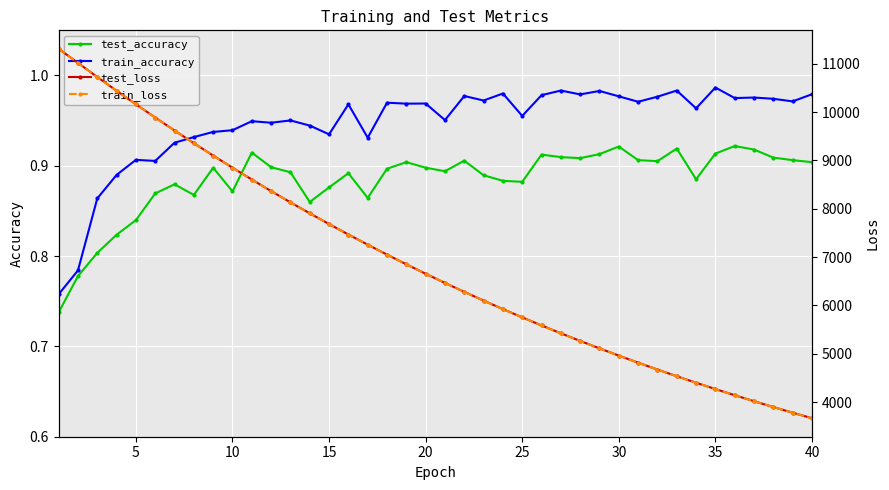

Which series has the widest spread of values?

test_loss